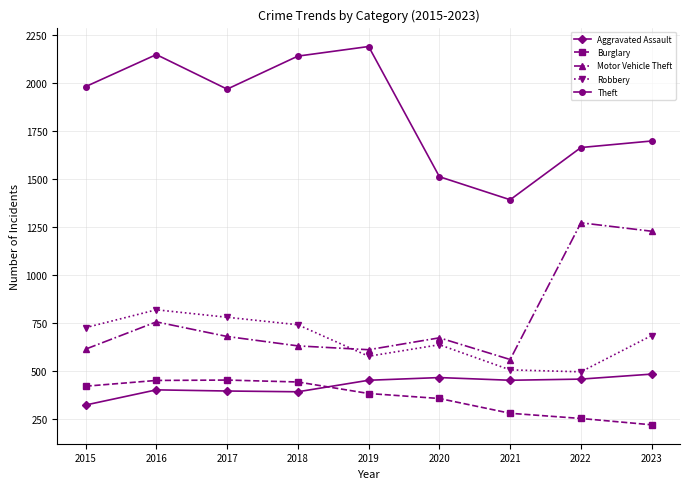

What is the difference between the second highest and minimum values in the Burglary series?

231